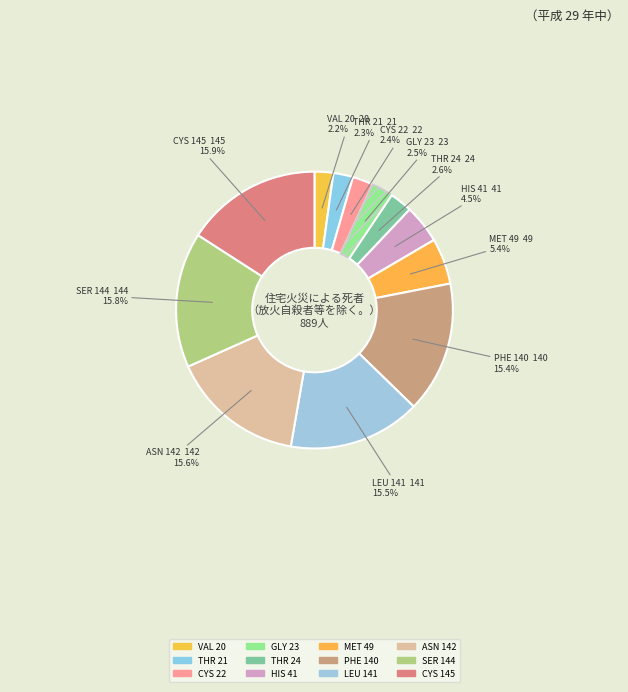

How many segments does this pie chart have?

12